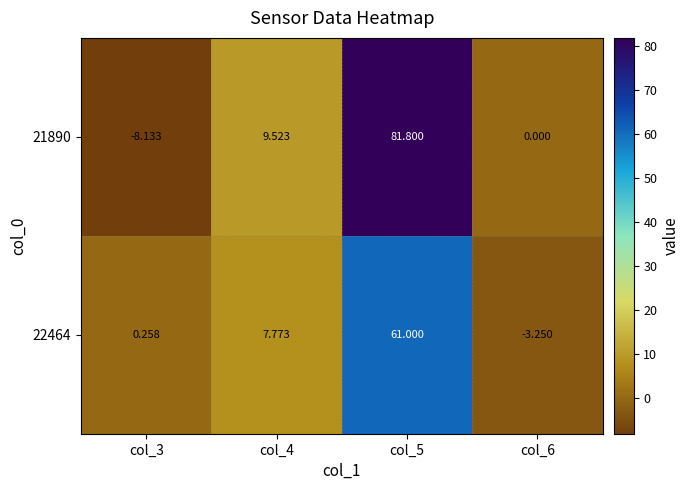

How many data points in 21890 are less than 9?

2